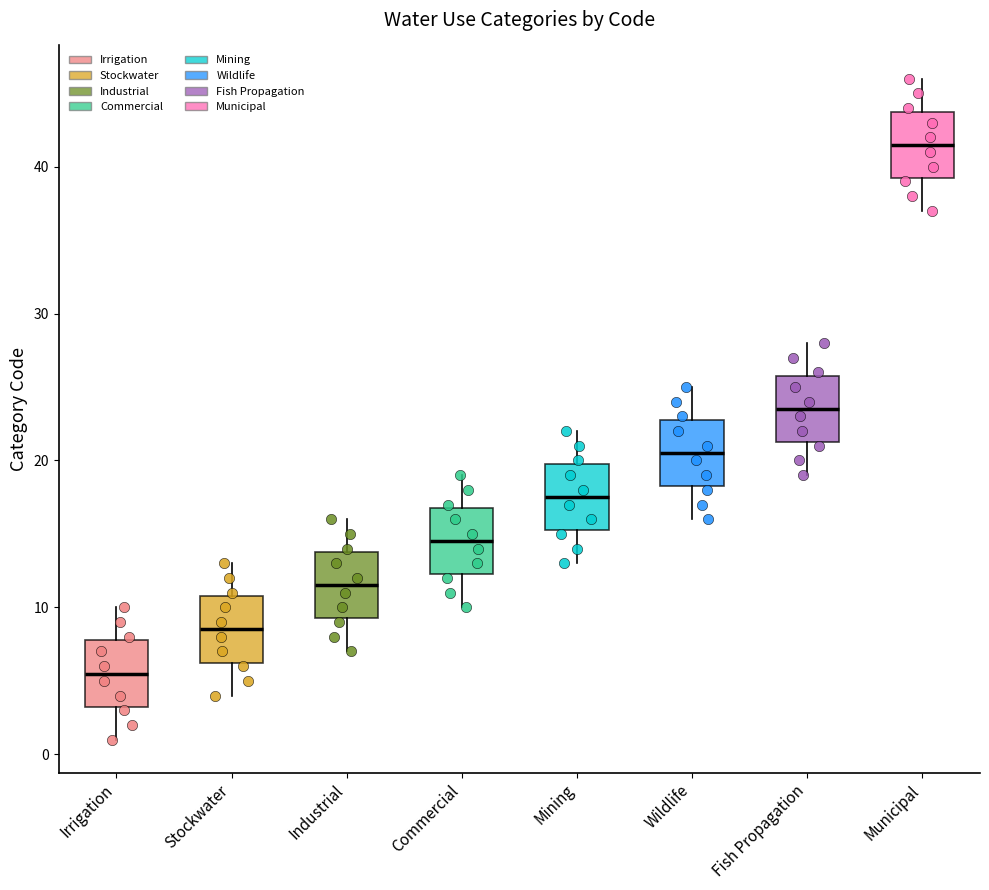

Where does the median line of the box for Irrigation sit on the y-axis? The values are not printed on the chart, so give them approximately, as read against the axis.

6